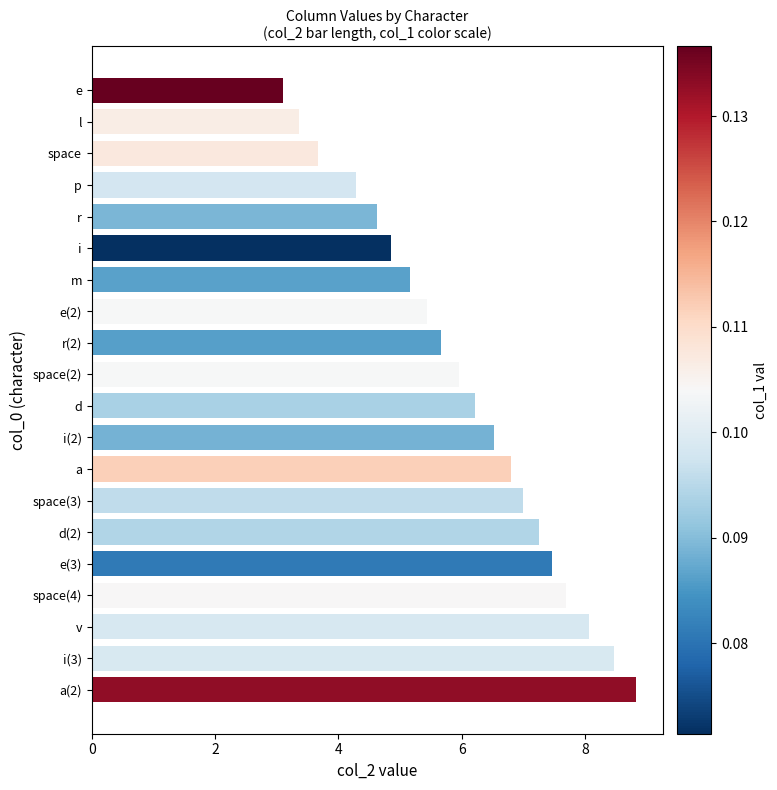

What is the change in value from e to space(2)?

+2.8